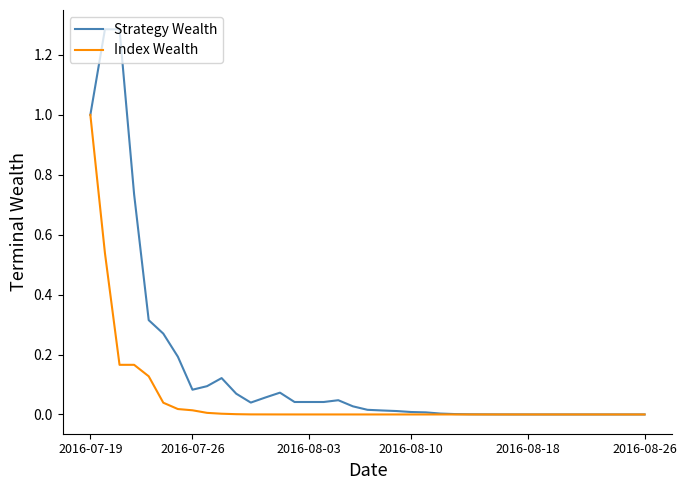

Which series has the widest spread of values?

Strategy Wealth